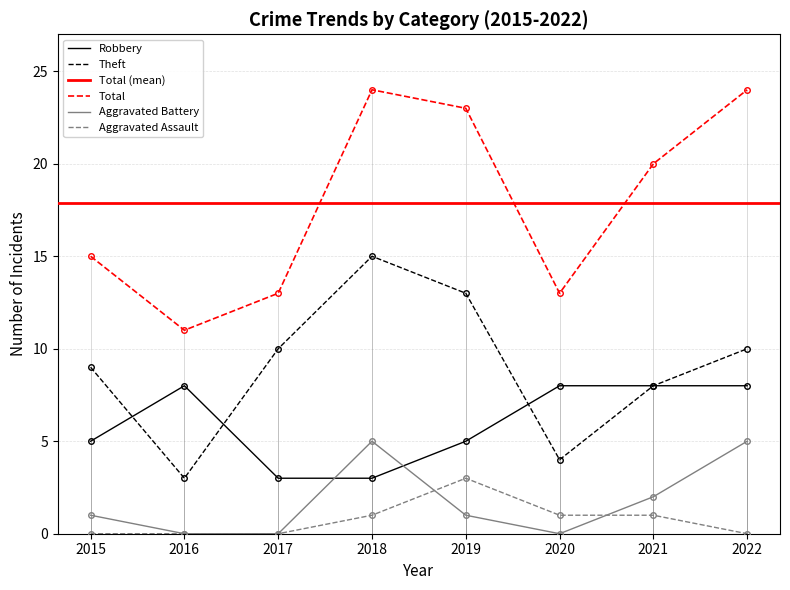

How many positive values does the Aggravated Battery series have?

5